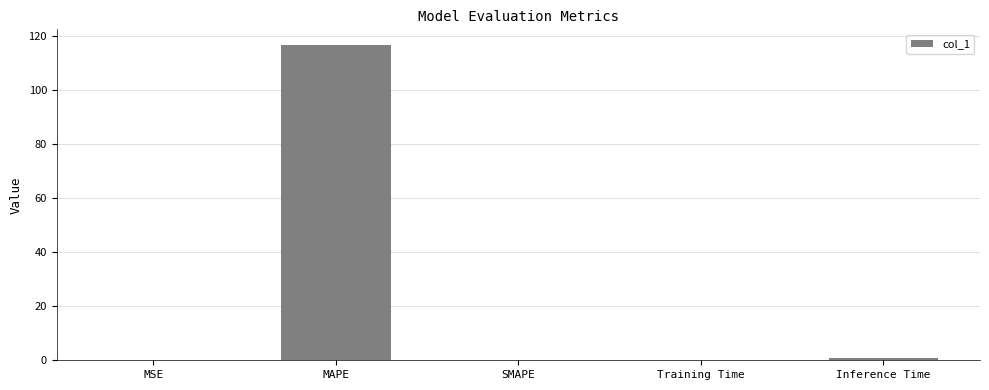

Which label corresponds to the largest value in the chart?

MAPE